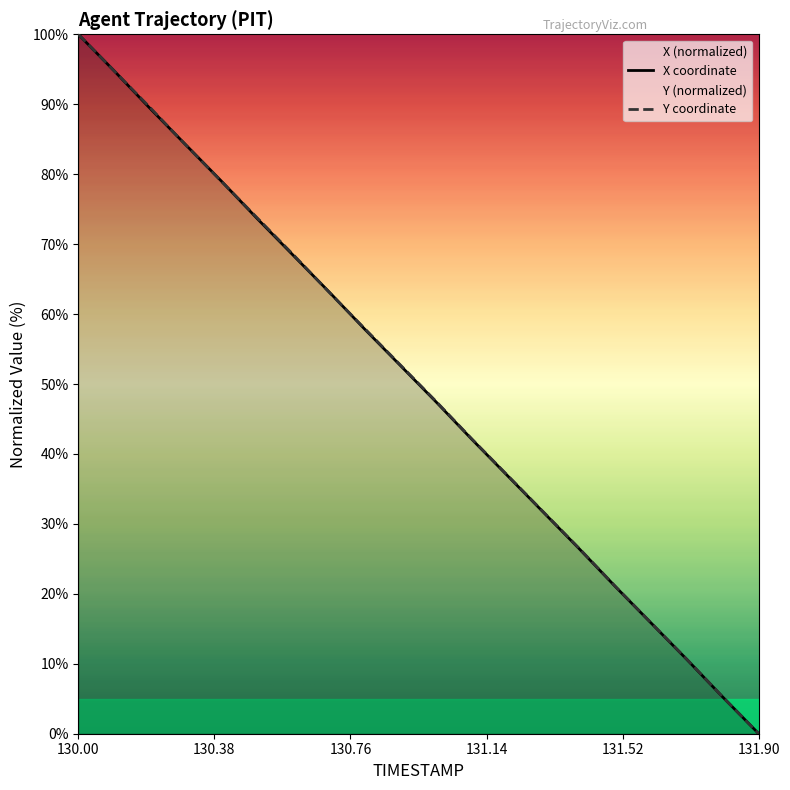

The X series shows 42.0 at 131.1. True or false?

True